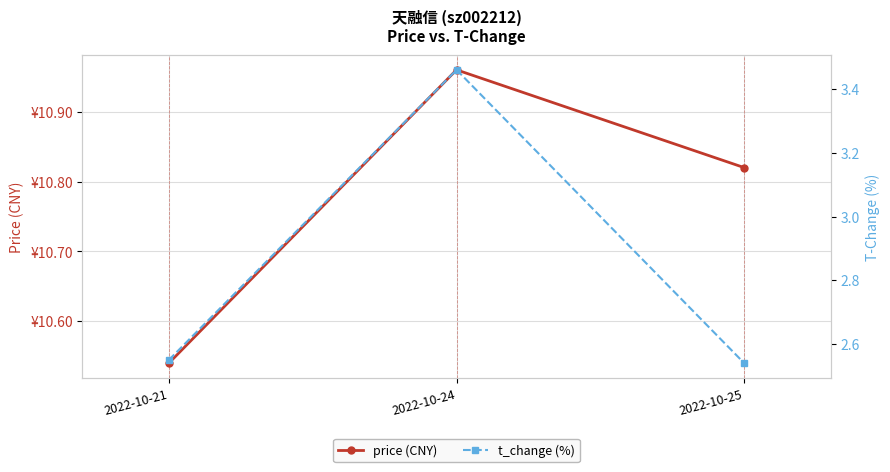

Is it true that price (CNY) equals 10.8 at 2022-10-25?

True